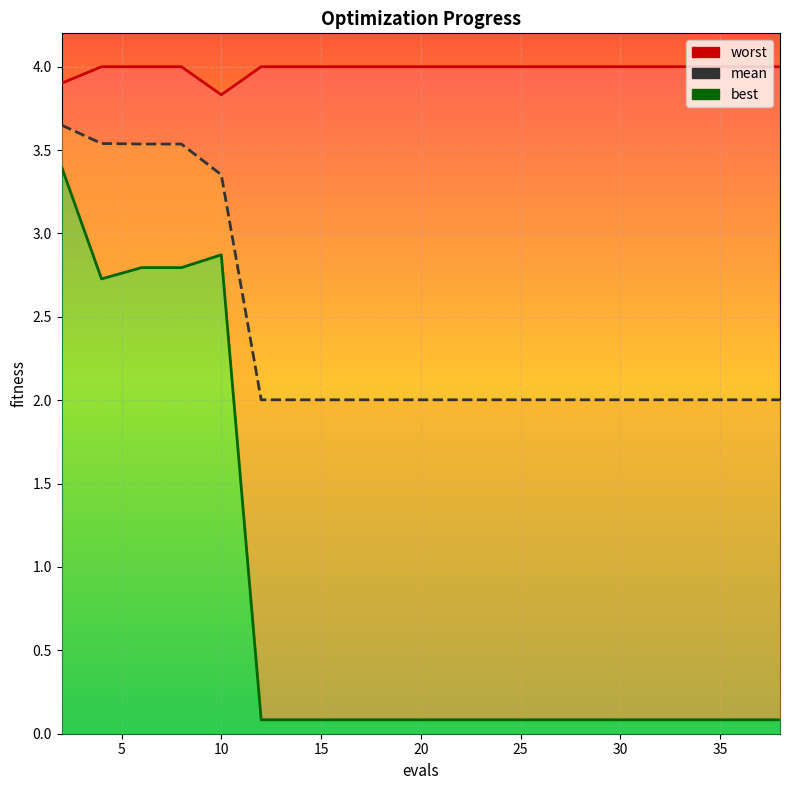

How many lines are shown in the chart?

3